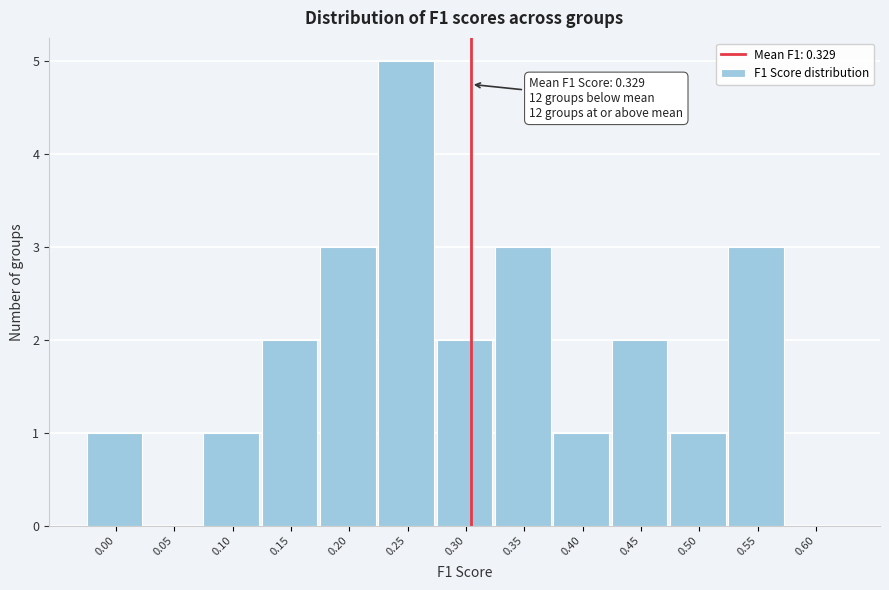

Reading left to right, what are all the values shown in this chart?

0.00=1	0.05=0	0.10=1	0.15=2	0.20=3	0.25=5	0.30=2	0.35=3	0.40=1	0.45=2	0.50=1	0.55=3	0.60=0